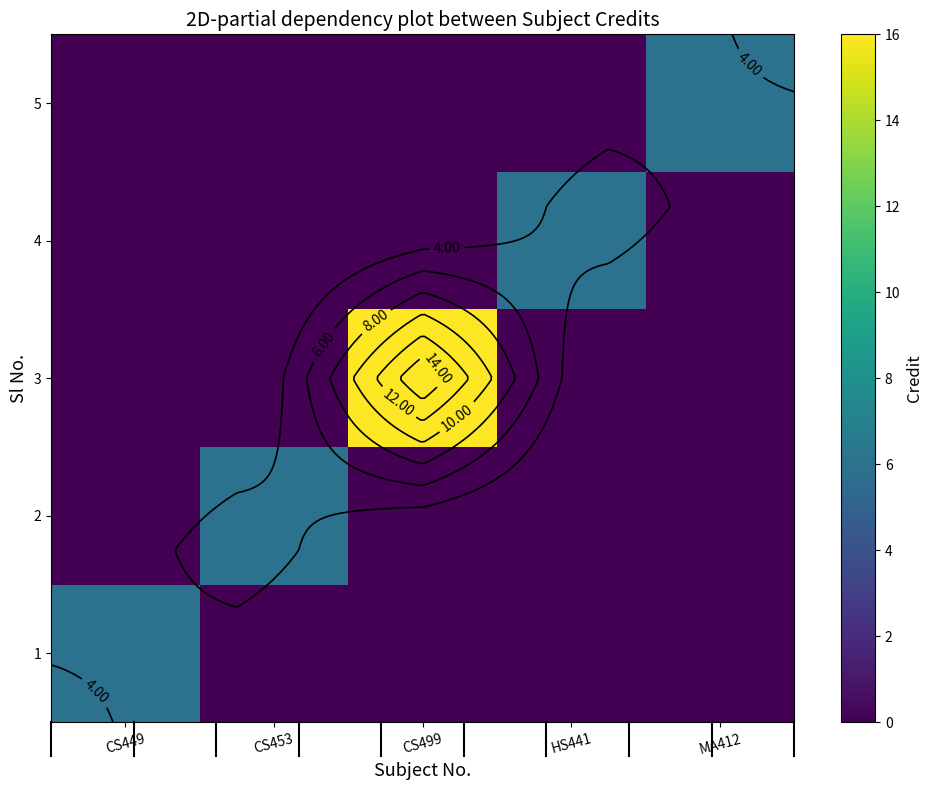

What is the difference between the maximum and second lowest values in the 2 series?

6